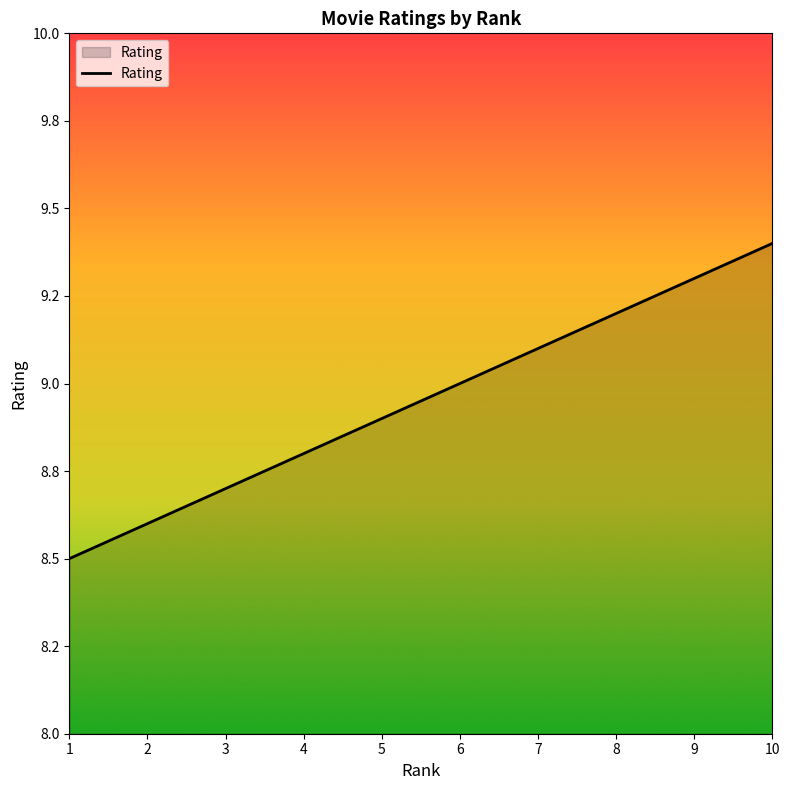

True or false: the data has more than 2 interior local peaks.

False